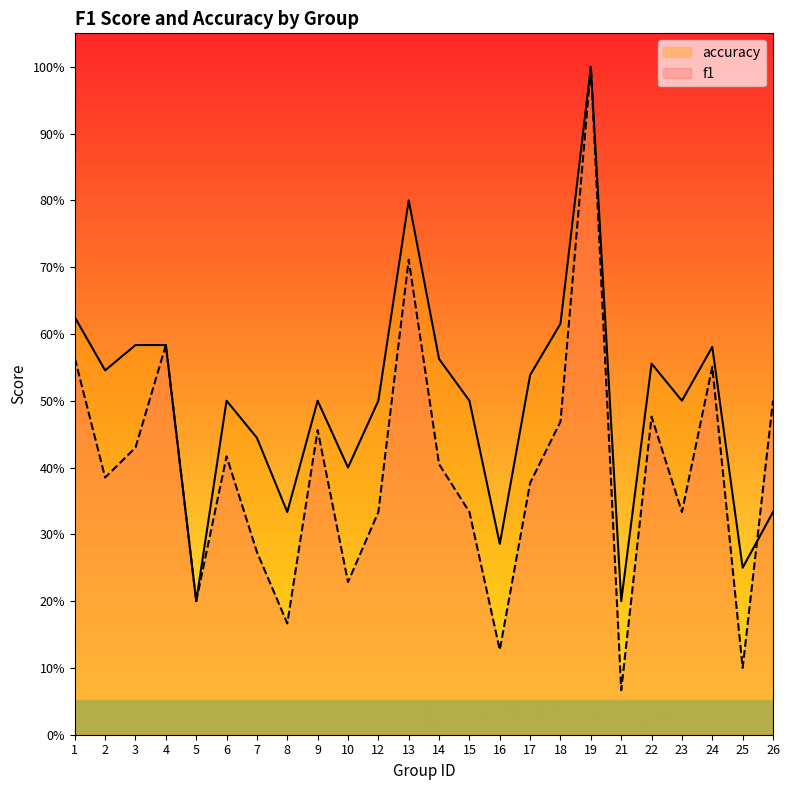

Reading right to left, what are all the values shown in this chart?

f1: 26=0.5	25=0.1	24=0.6	23=0.3	22=0.5	21=0.1	19=1.0	18=0.5	17=0.4	16=0.1	15=0.3	14=0.4	13=0.7	12=0.3	10=0.2	9=0.5	8=0.2	7=0.3	6=0.4	5=0.2	4=0.6	3=0.4	2=0.4	1=0.6
accuracy: 26=0.3	25=0.2	24=0.6	23=0.5	22=0.6	21=0.2	19=1.0	18=0.6	17=0.5	16=0.3	15=0.5	14=0.6	13=0.8	12=0.5	10=0.4	9=0.5	8=0.3	7=0.4	6=0.5	5=0.2	4=0.6	3=0.6	2=0.5	1=0.6